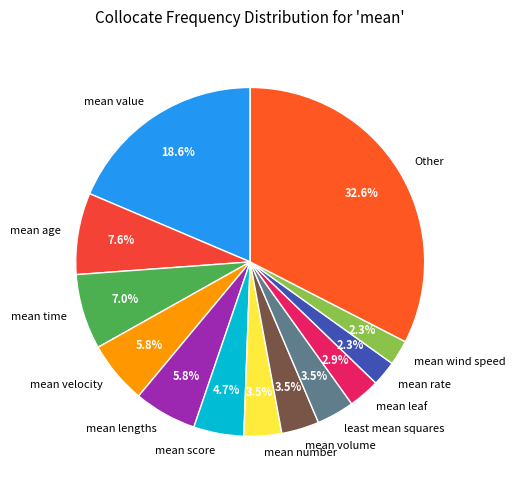

Approximately how many times larger is the value at mean number compared to mean time?

0.5